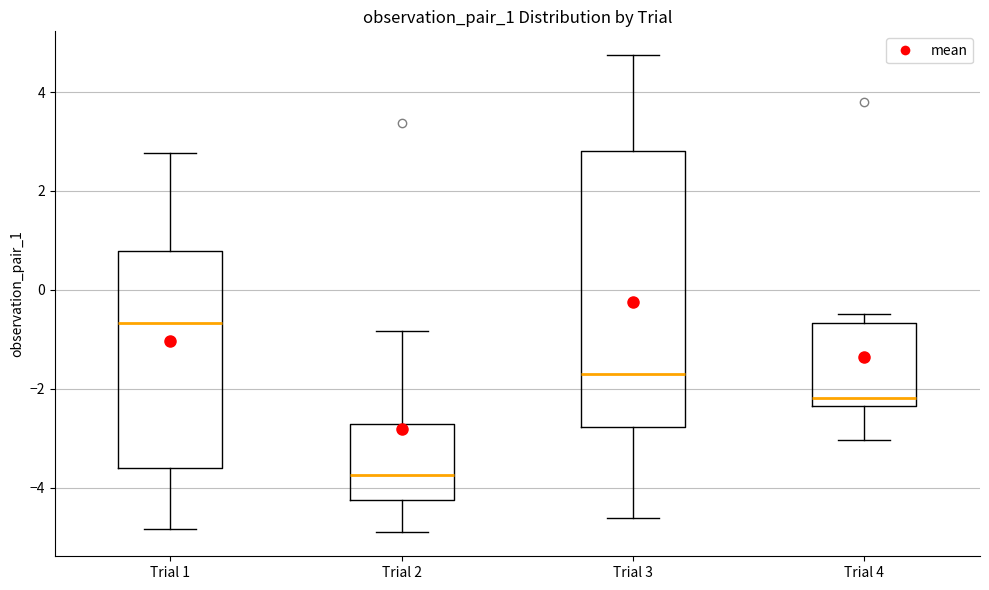

Reading left to right, transcribe this box plot: for each box, give where its median line is, the range the box spans, and where its two whiskers end, as read against the y-axis. The values are not printed on the chart, so give them approximately, as read against the axis.

Trial 1: median -0.6, box -3.6 to 0.8, whiskers -4.8 to 2.8
Trial 2: median -3.8, box -4.2 to -2.8, whiskers -5.0 to -0.8
Trial 3: median -1.8, box -2.8 to 2.8, whiskers -4.6 to 4.8
Trial 4: median -2.2, box -2.4 to -0.6, whiskers -3.0 to -0.4